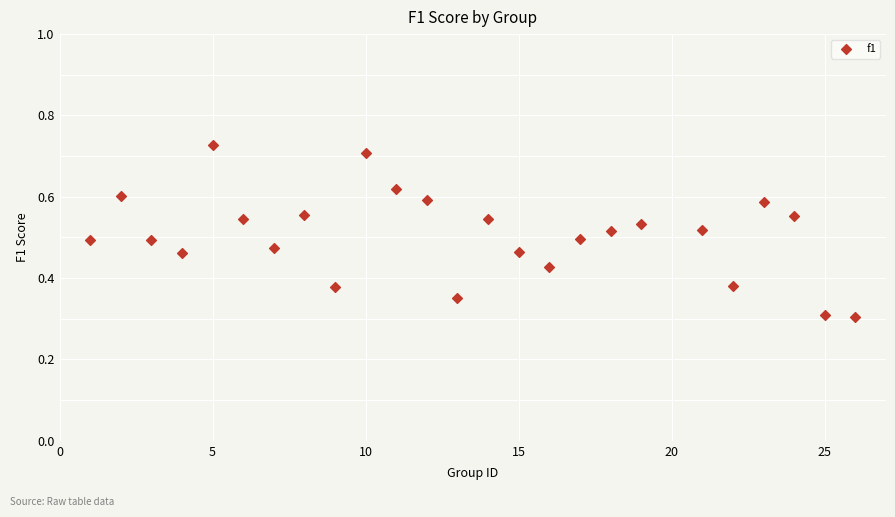

What is the range of X values (max minus min)?

25.0